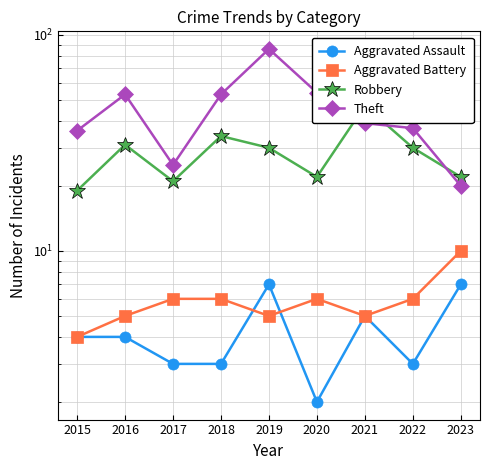

Is it true that Aggravated Battery equals 5 at 2019?

True